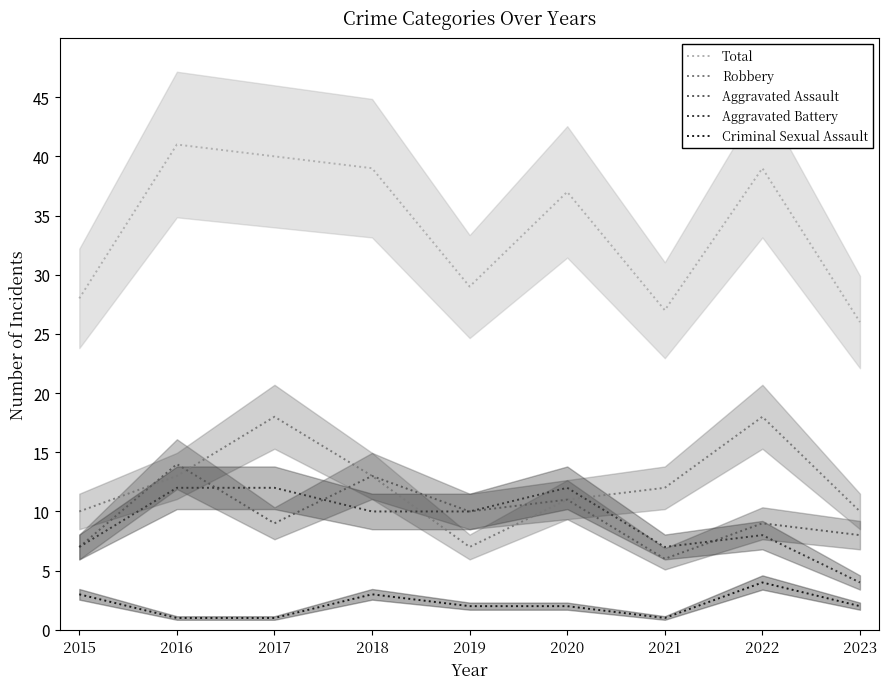

True or false: Total and Robbery intersect in this chart.

False